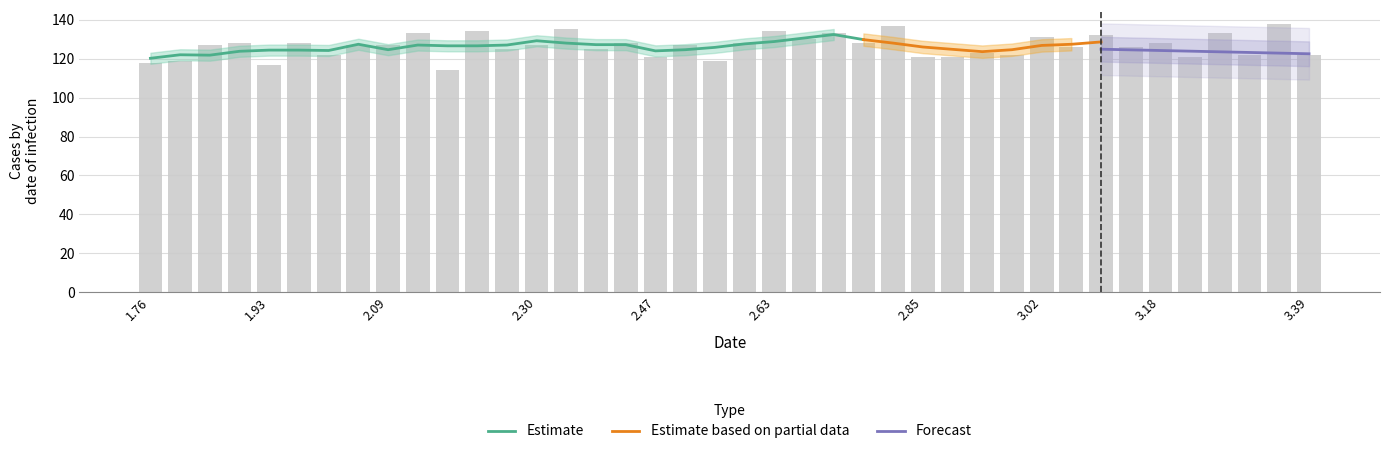

What is the lowest value of the Estimate series?

120.2